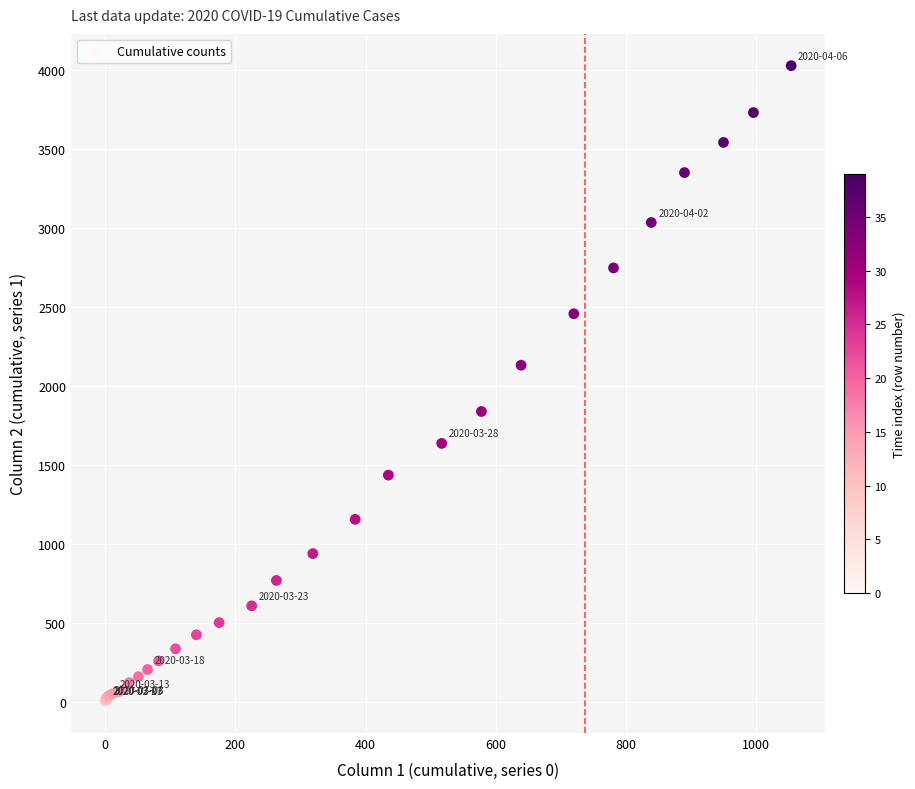

What Y value in the scatter plot is closest to 2015?

2131